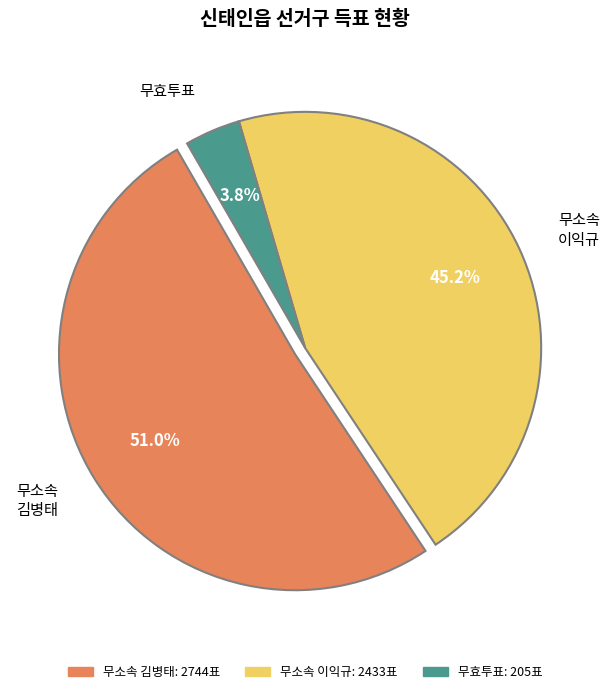

Rank the categories by value from highest to lowest.

무소속 김병태, 무소속 이익규, 무효투표